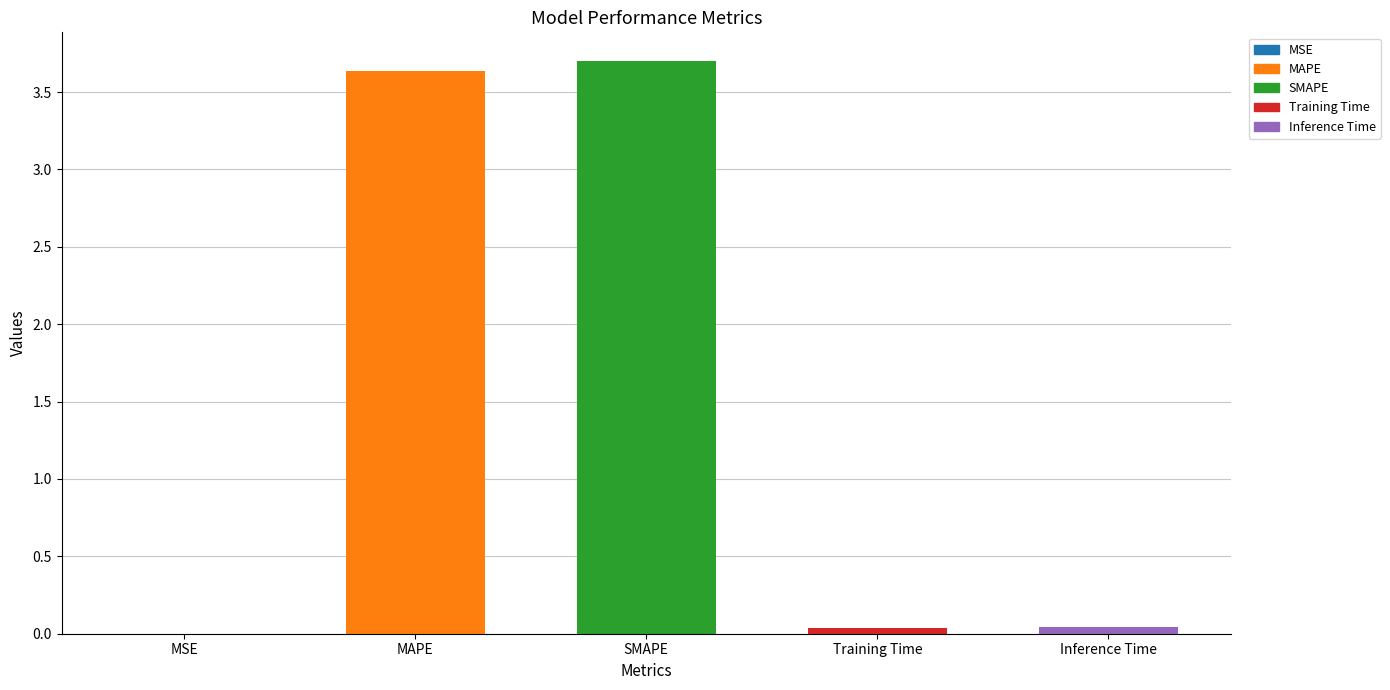

What is the sum of all values?

7.4